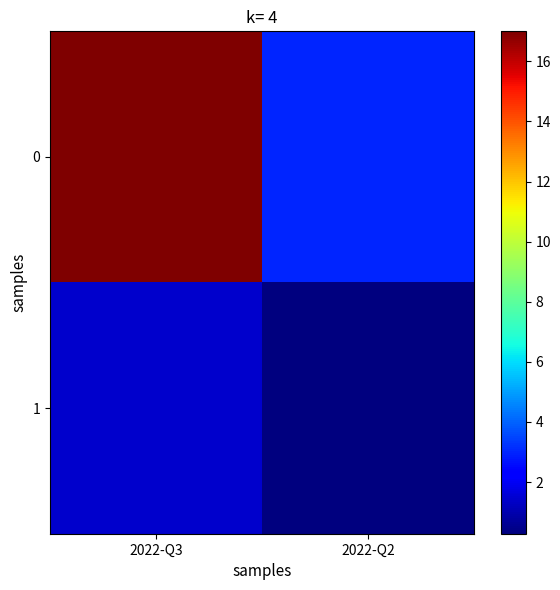

What is the spread (max minus min) of values at 2022-Q3?

15.6